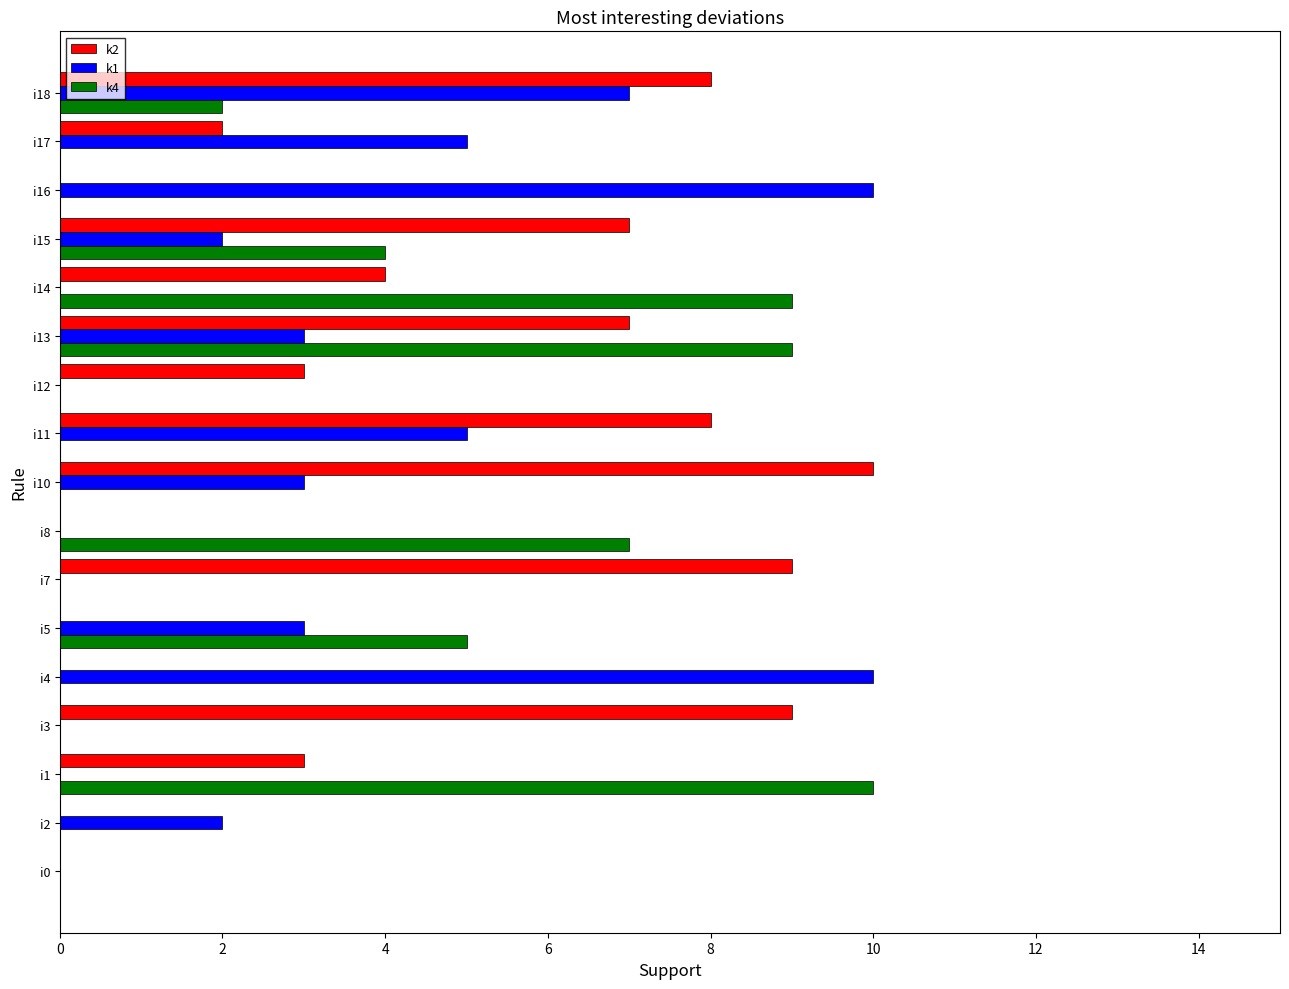

Is it true that k4 equals 4 at i2?

False